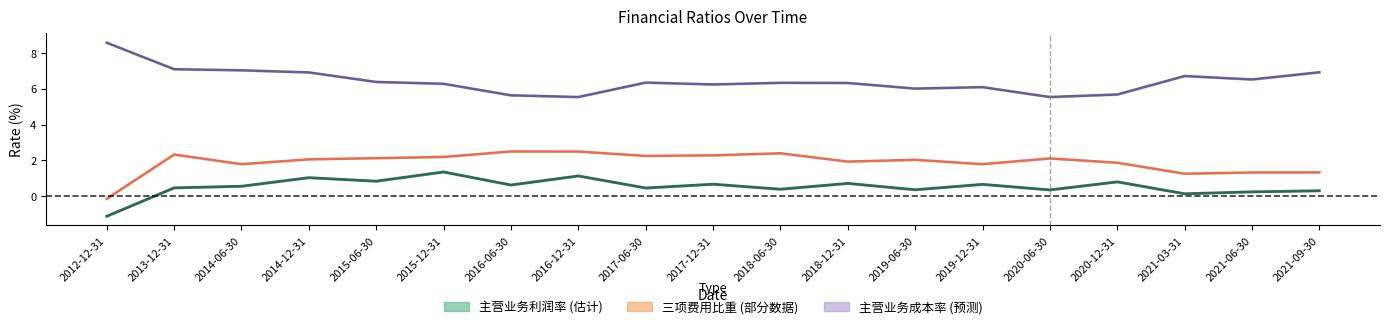

Where is the first local minimum for 主营业务成本率(%)?

2016-12-31